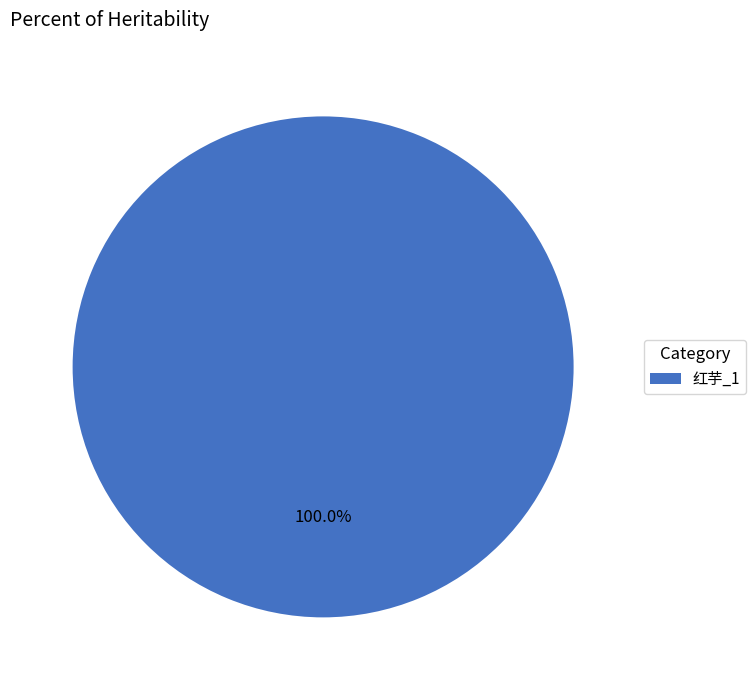

How many slices are in this pie chart?

1